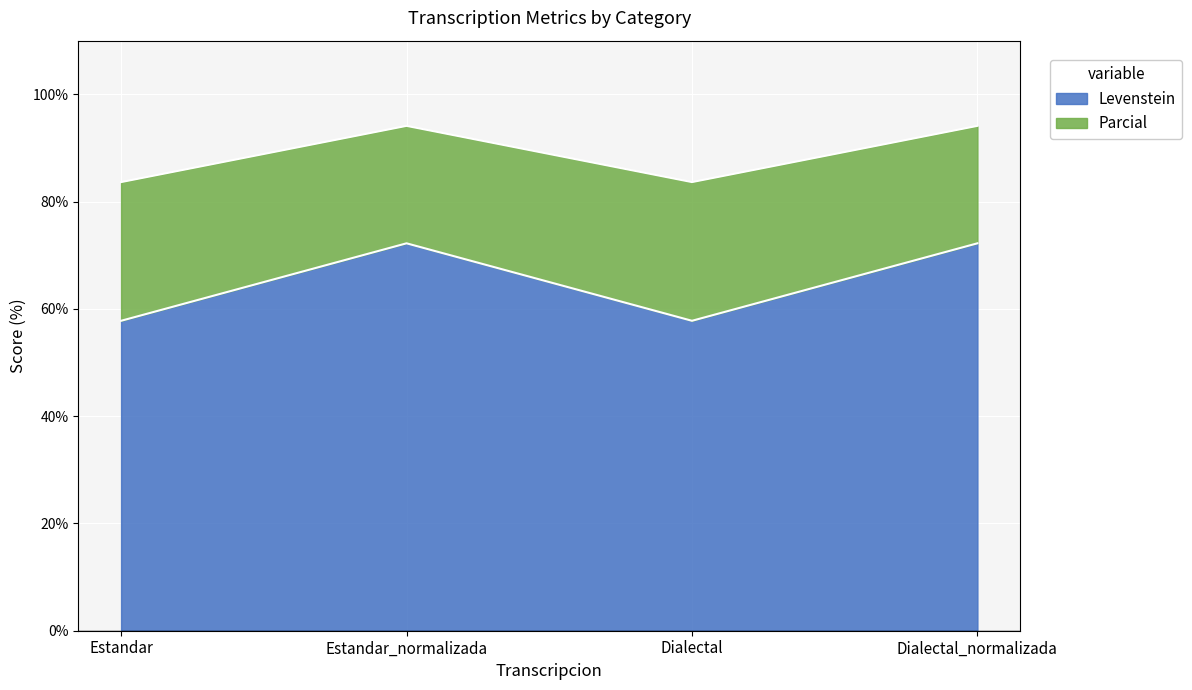

What is the total value across all series at Dialectal_normalizada?

94.1